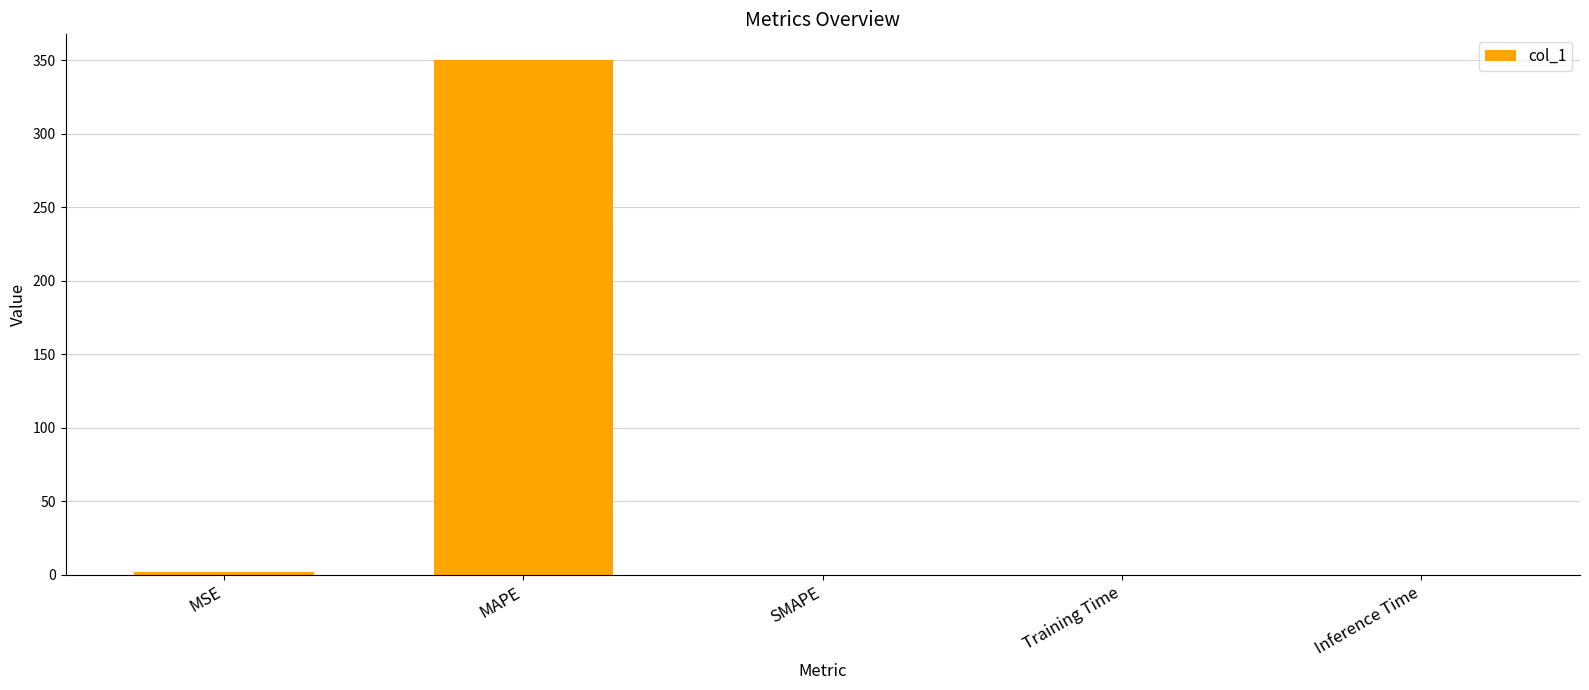

Does the chart contain stacked bars?

No